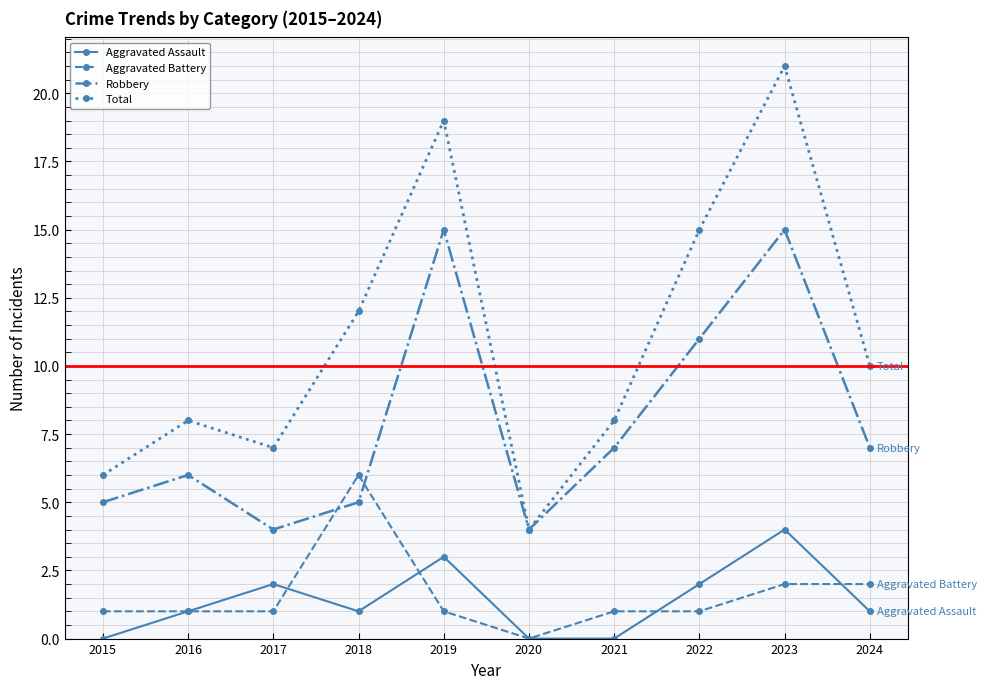

Where is the first local maximum for Aggravated Assault?

2017